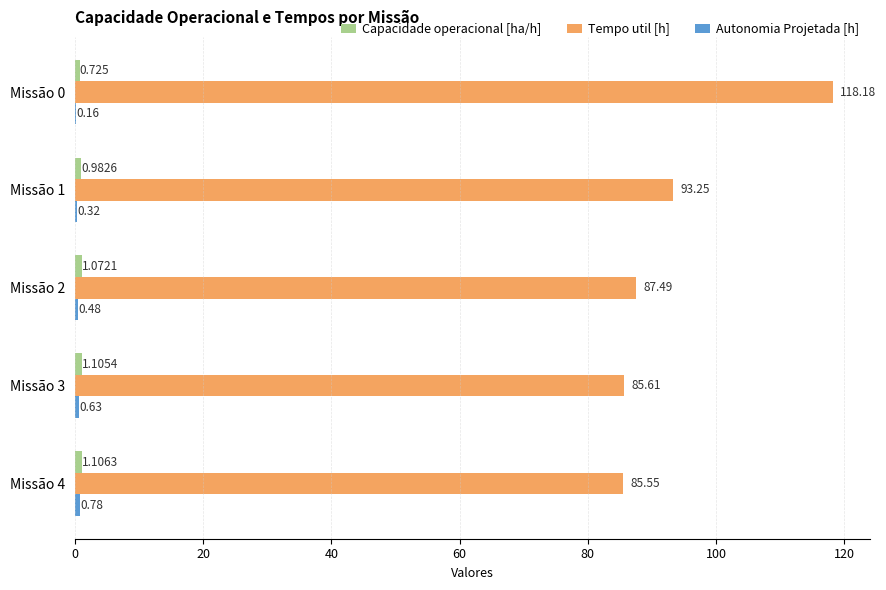

Which series has the largest total across all categories?

Tempo util [h]